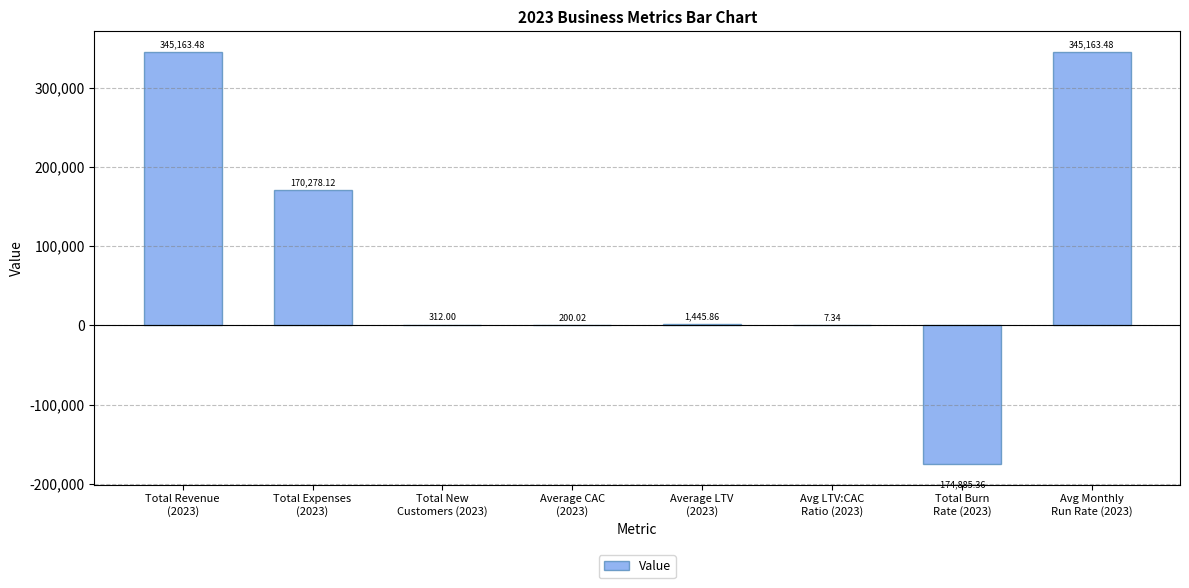

Does the chart contain stacked bars?

No